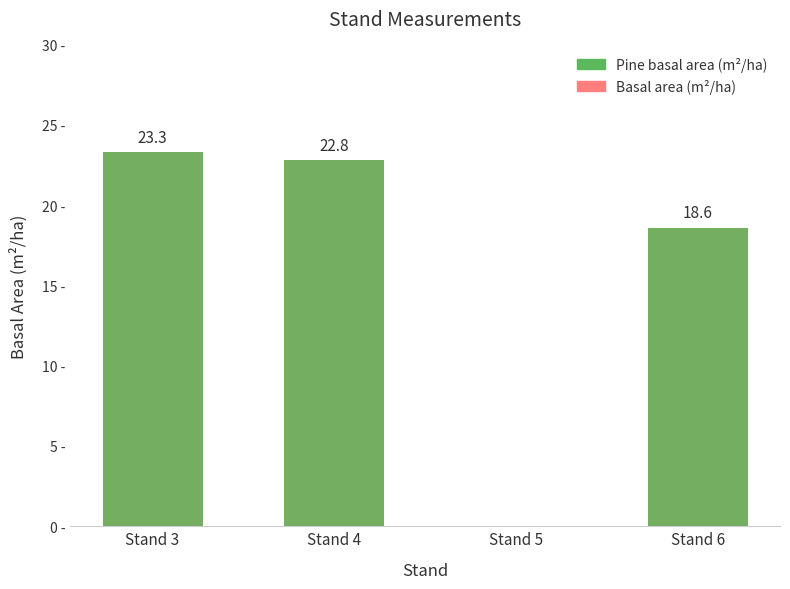

Are the bars horizontal?

No